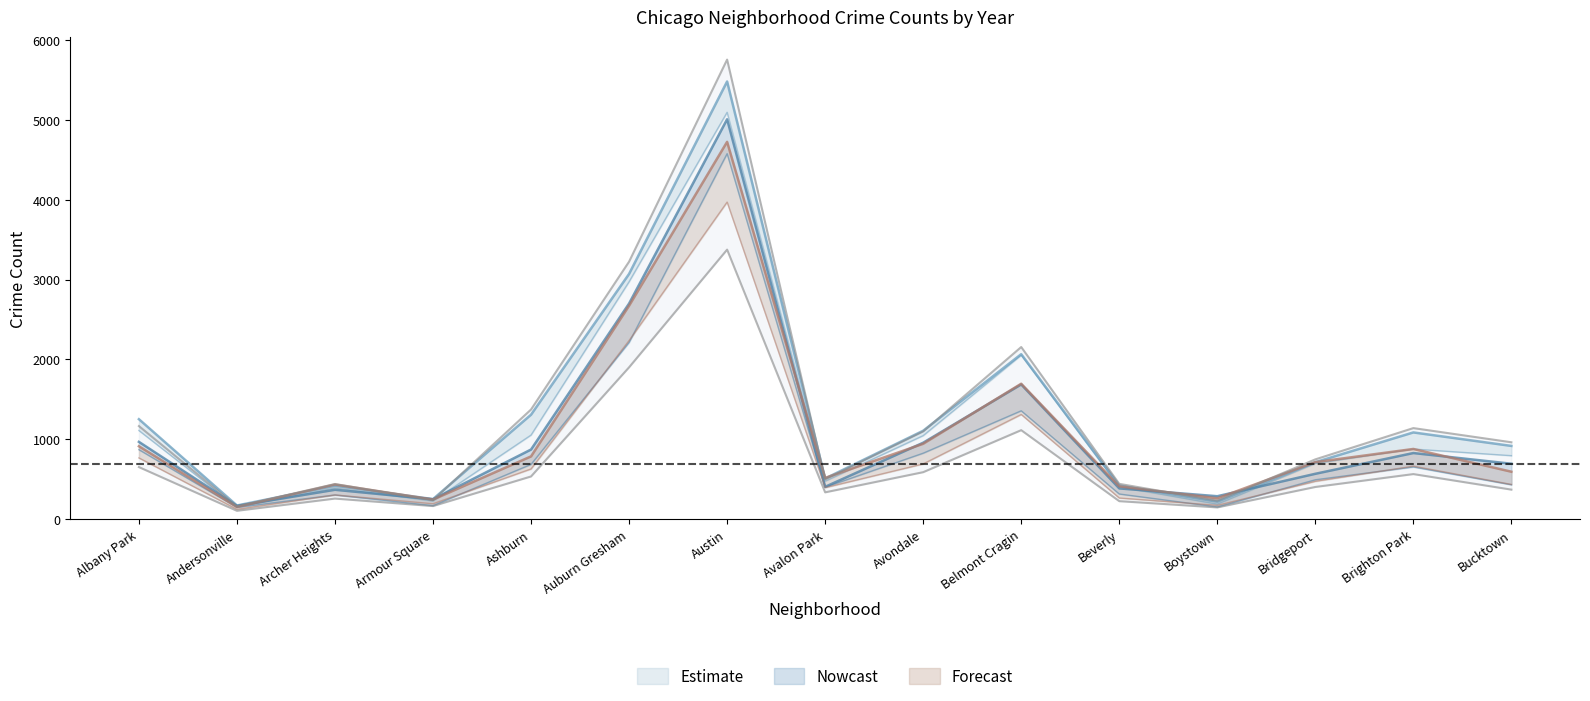

What position from the right is Belmont Cragin?

6